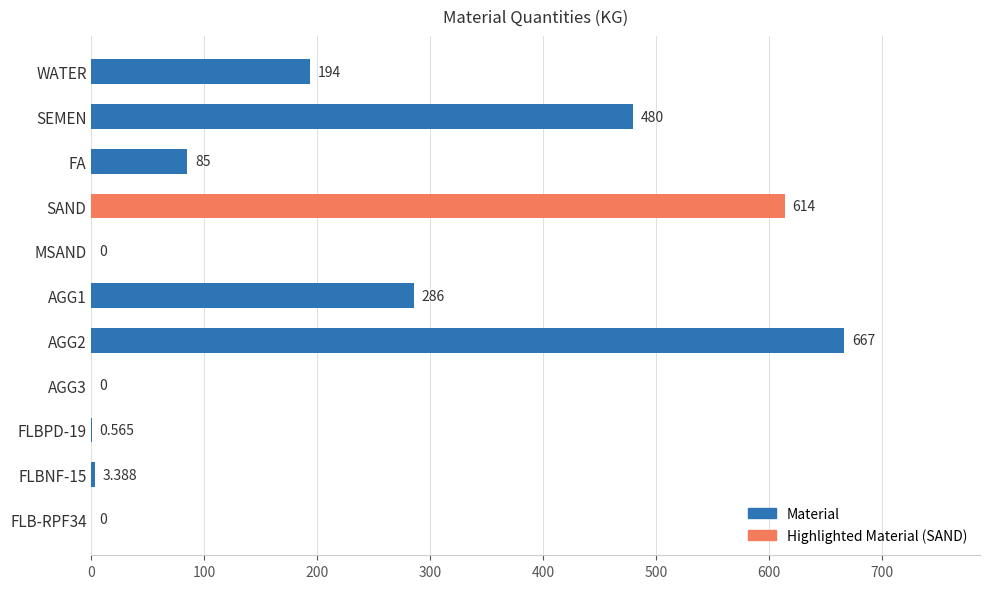

How many positive values are there?

8